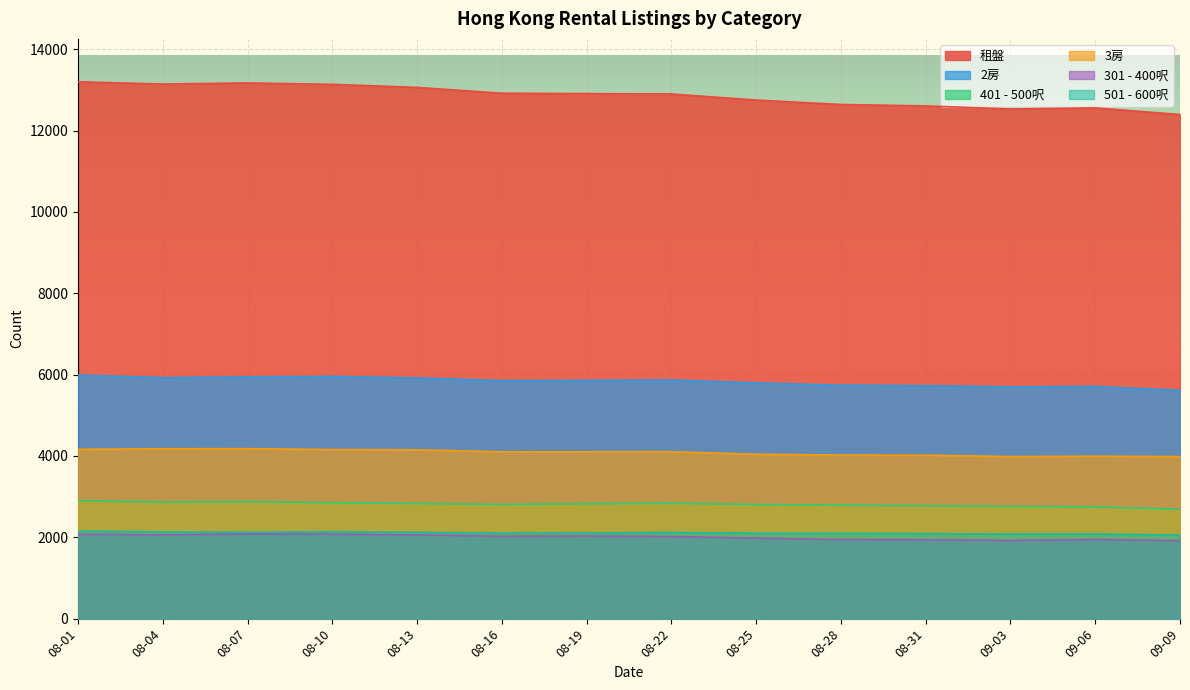

How many distinct data groups are displayed?

6